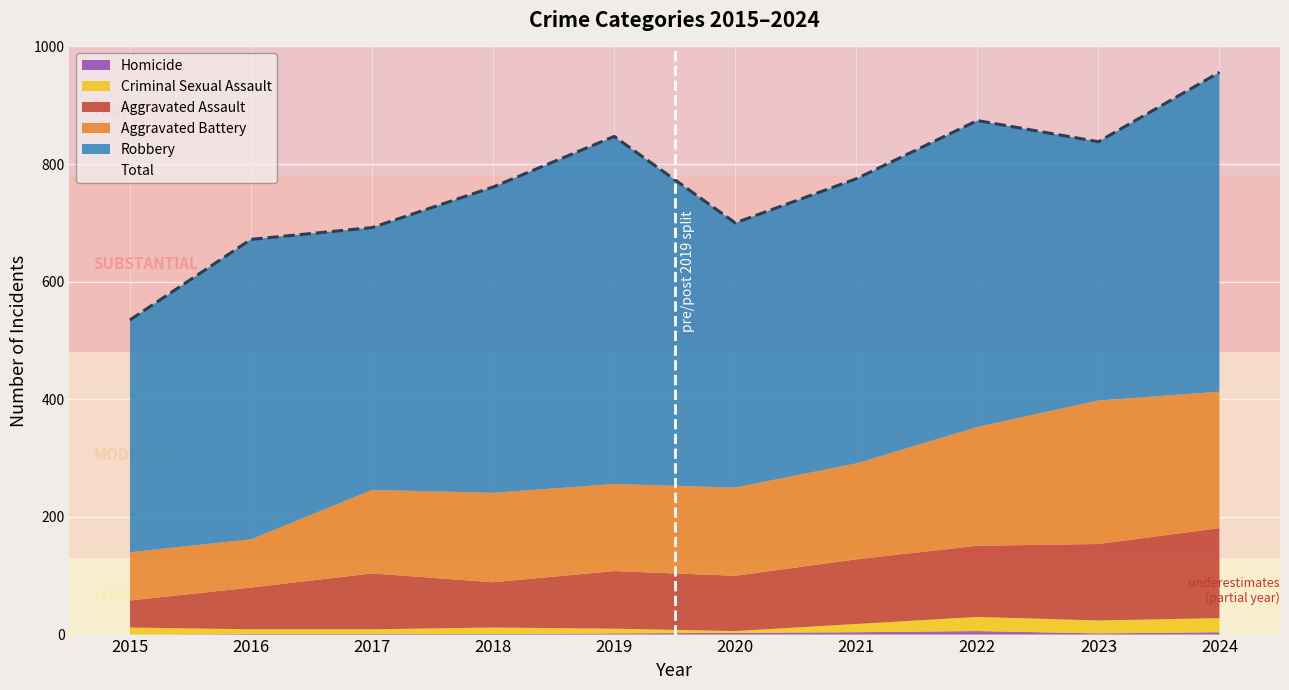

Where is the first local minimum?

2020